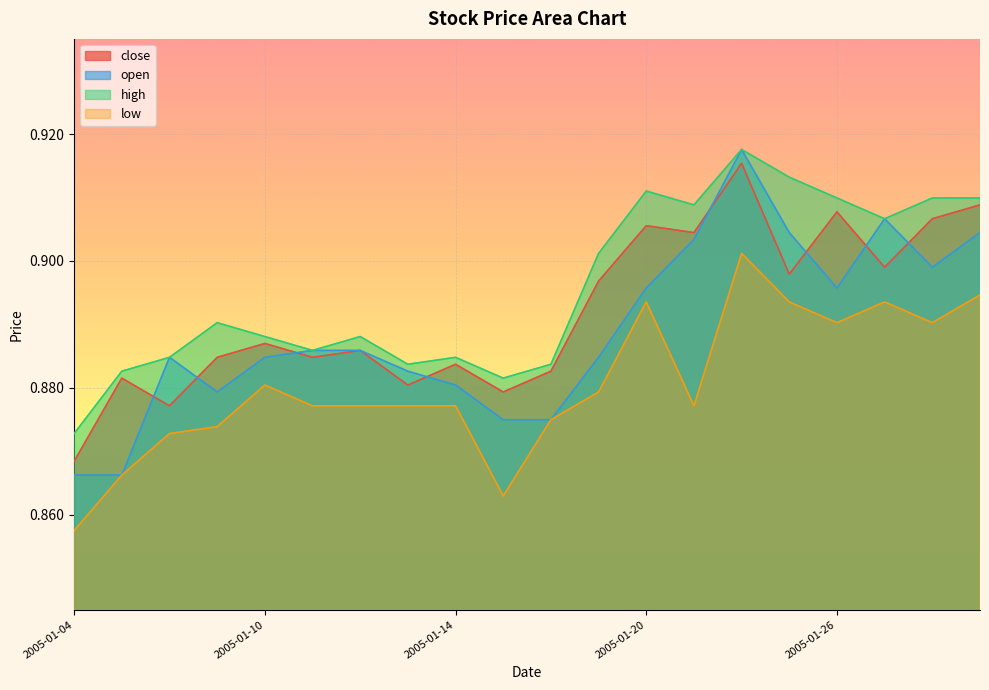

What is the value of the close point at the 6th from the left?

0.9